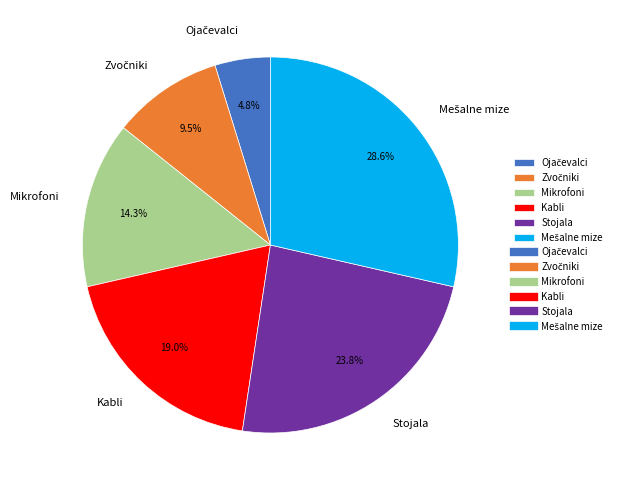

To the nearest percent, what is the average slice percentage?

17%